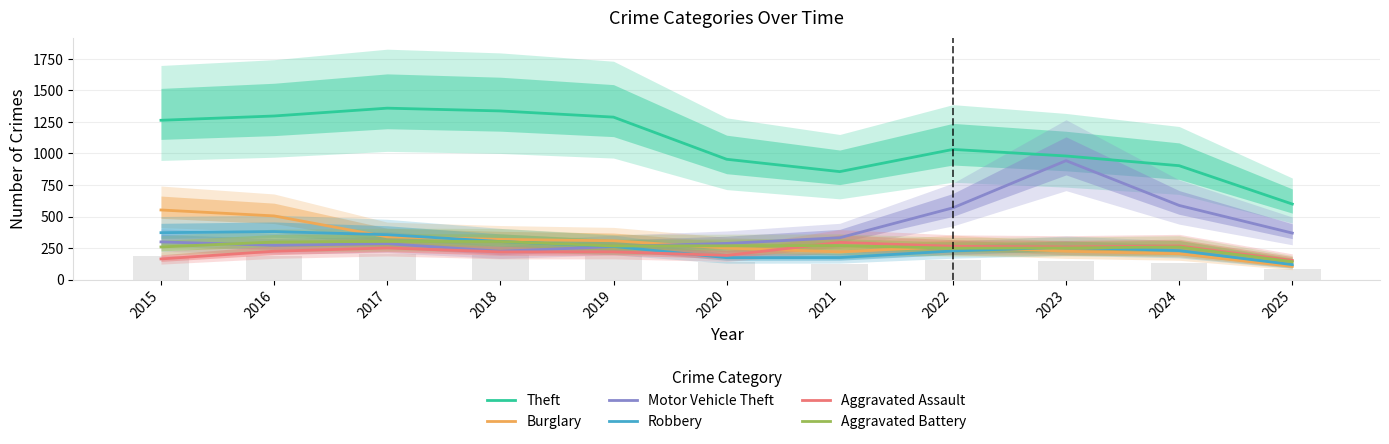

At how many categories does at least one series exceed 1014?

6